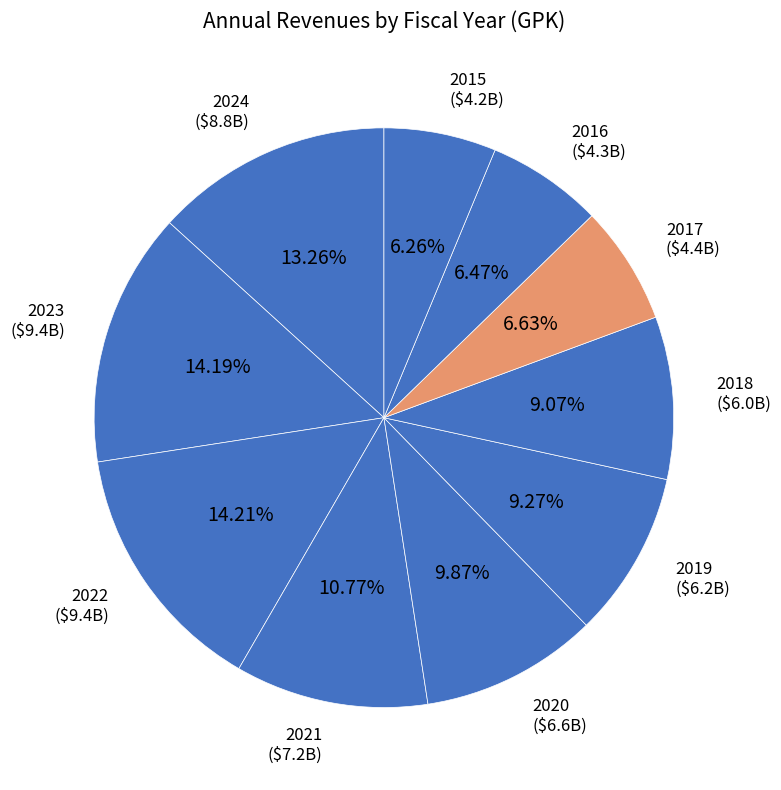

What percentage is the 2024 slice, to the nearest percent?

13%